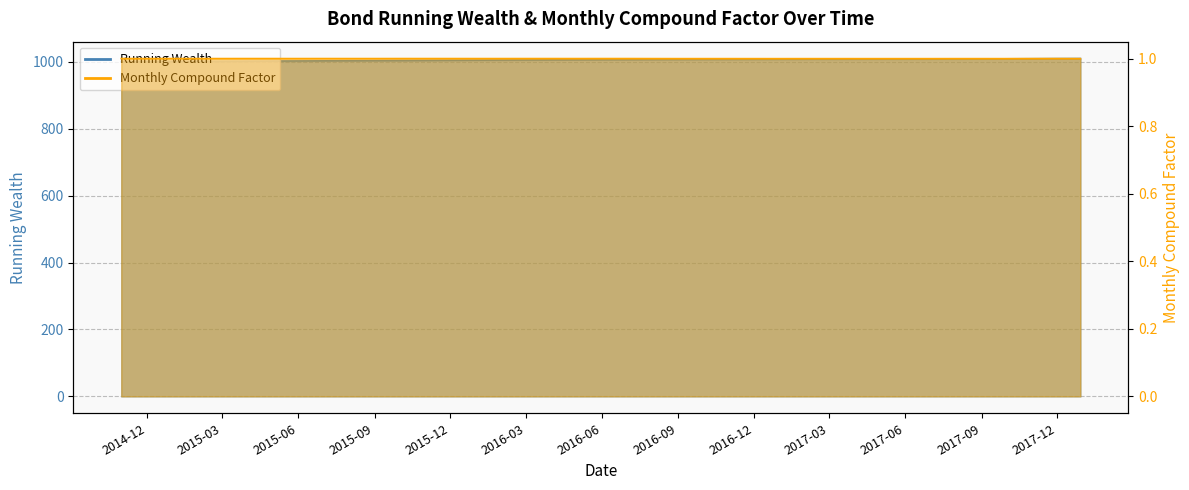

The value of Running Wealth at 2017-04-28 is 1007.9. True or false?

True